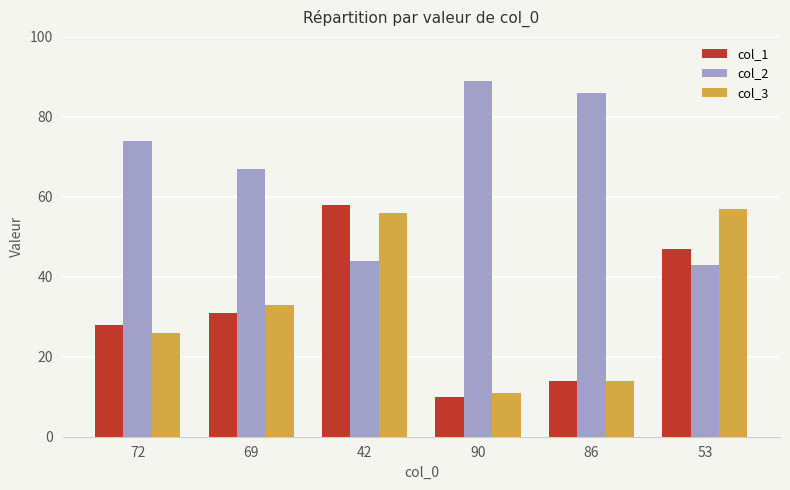

Rank the categories by col_3 value from highest to lowest.

53, 42, 69, 72, 86, 90